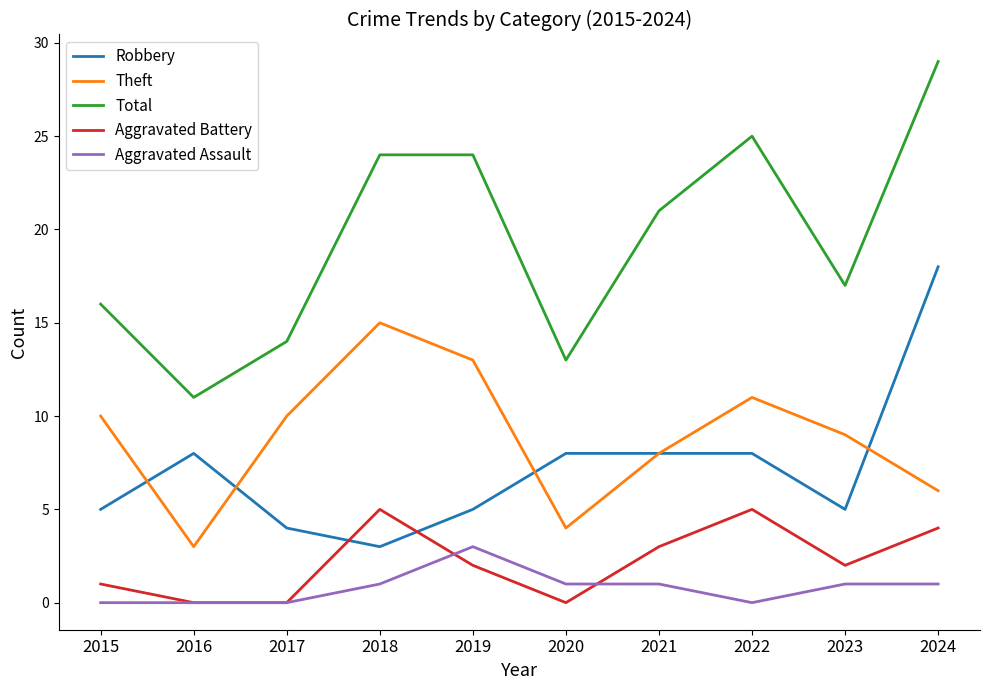

Between 2018 and 2019, which series saw the biggest shift?

Aggravated Battery